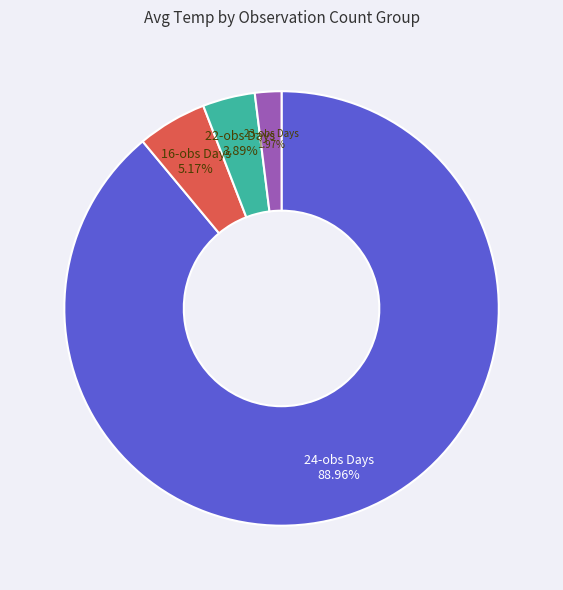

To the nearest percent, what is the average slice percentage?

25%